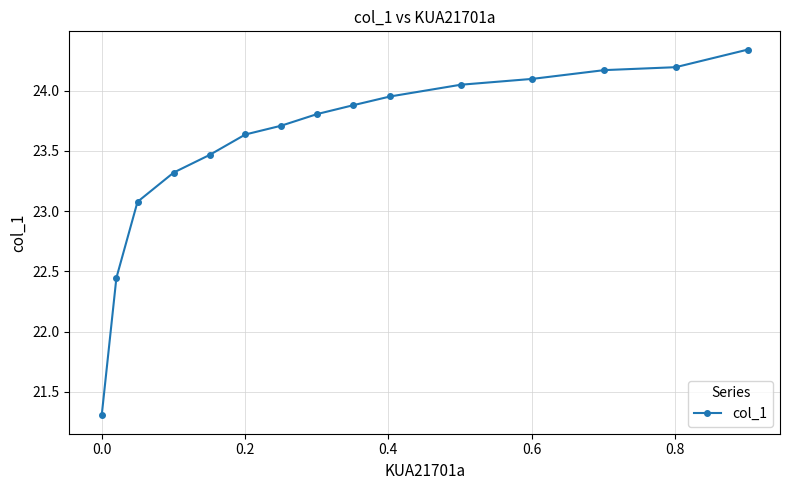

What is the minimum value shown in the chart?

21.3